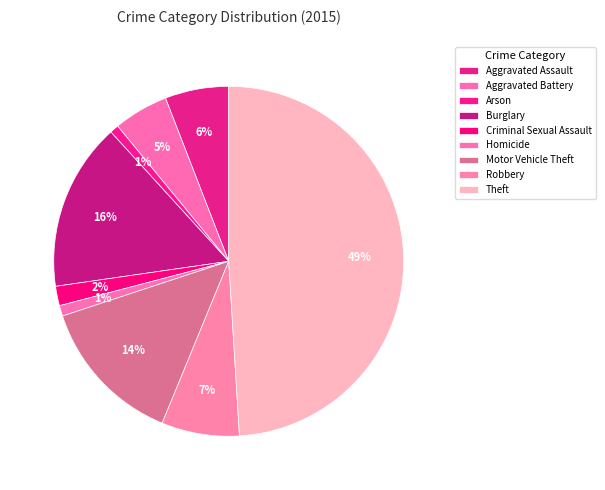

To the nearest percent, what percentage of the pie is Aggravated Battery?

5%